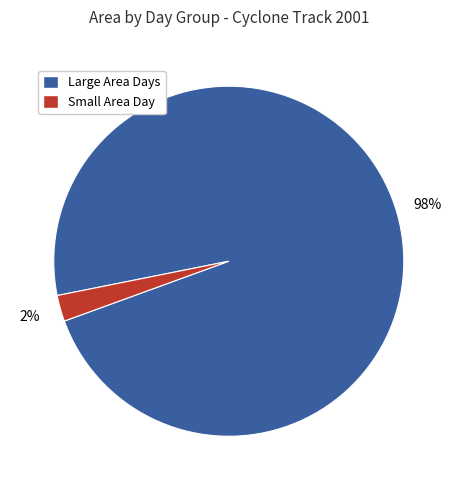

To the nearest percent, what is the average slice percentage?

50%